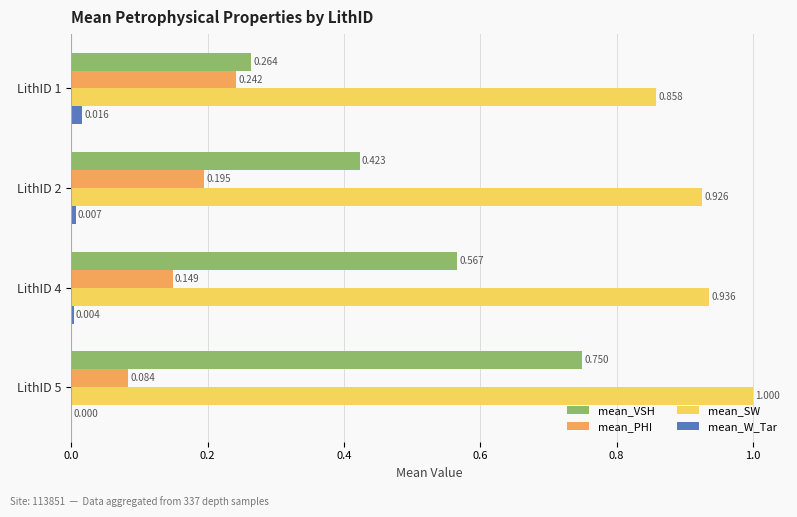

Which series has the largest total across all categories?

mean_SW